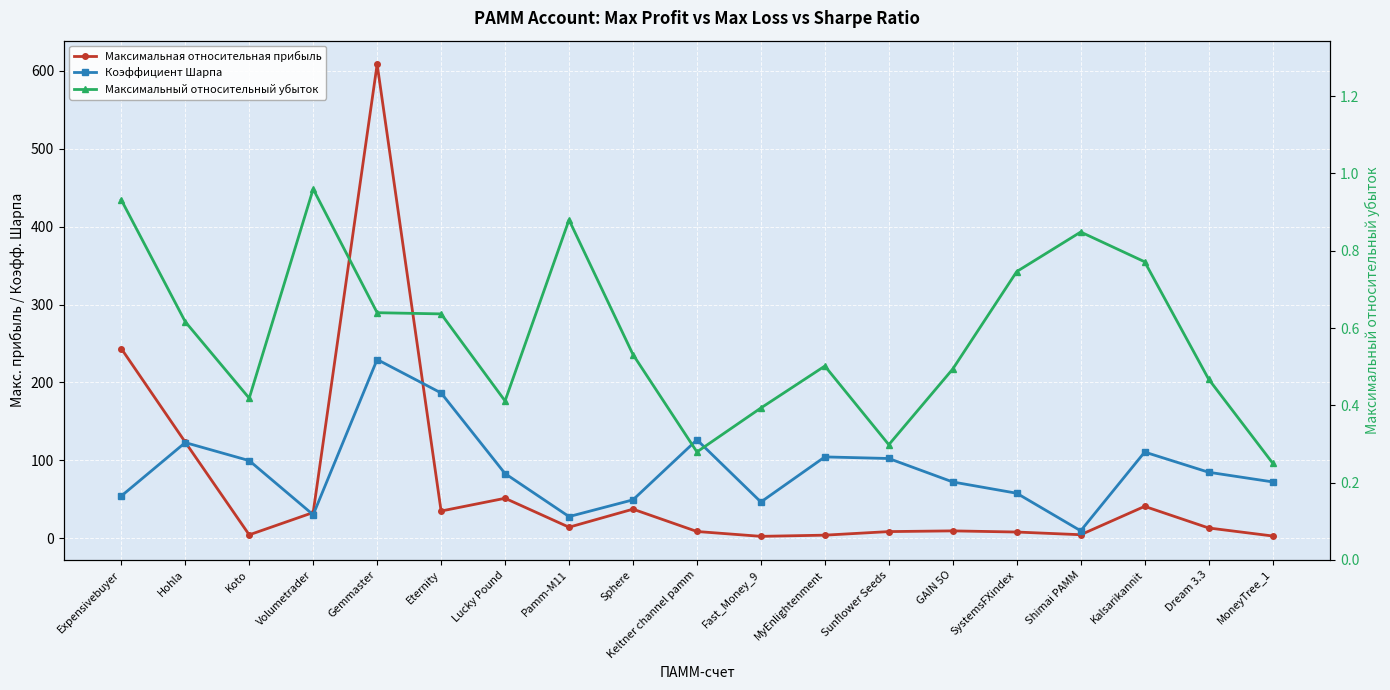

How many distinct data groups are displayed?

3